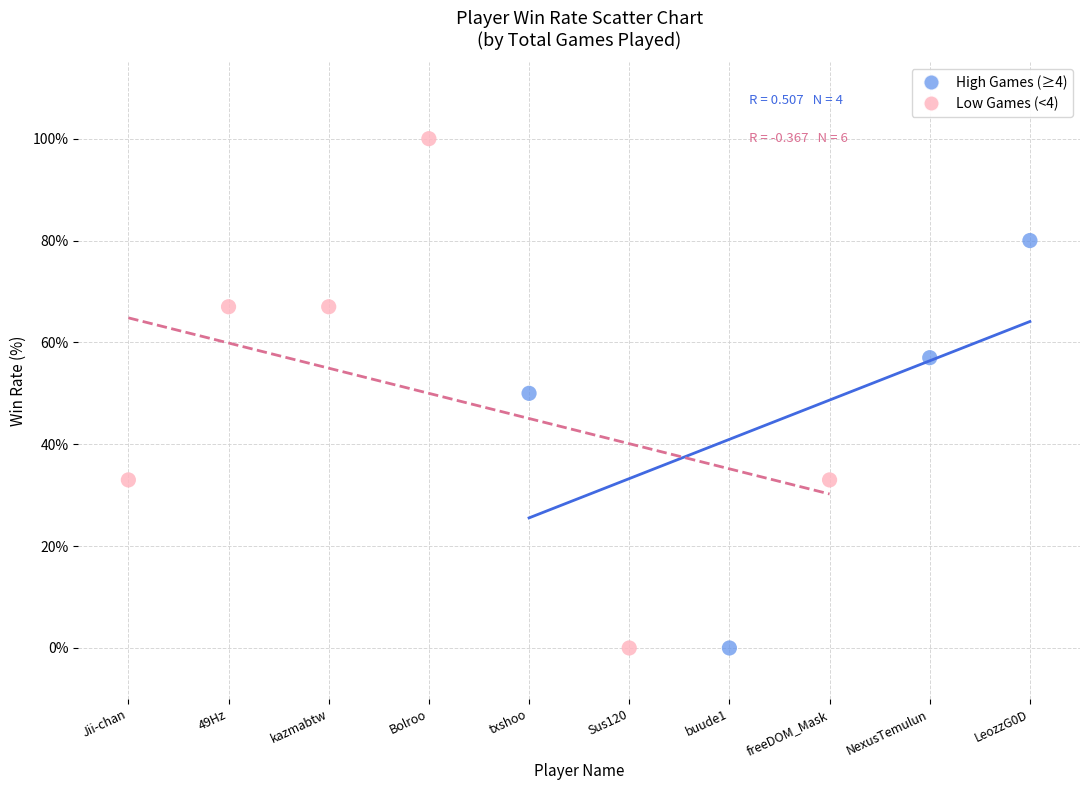

Which series reaches the maximum Y coordinate?

Low Games (<4)